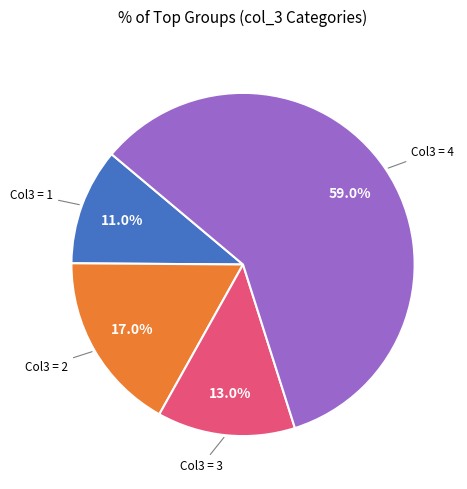

Does any single category account for the majority?

Yes